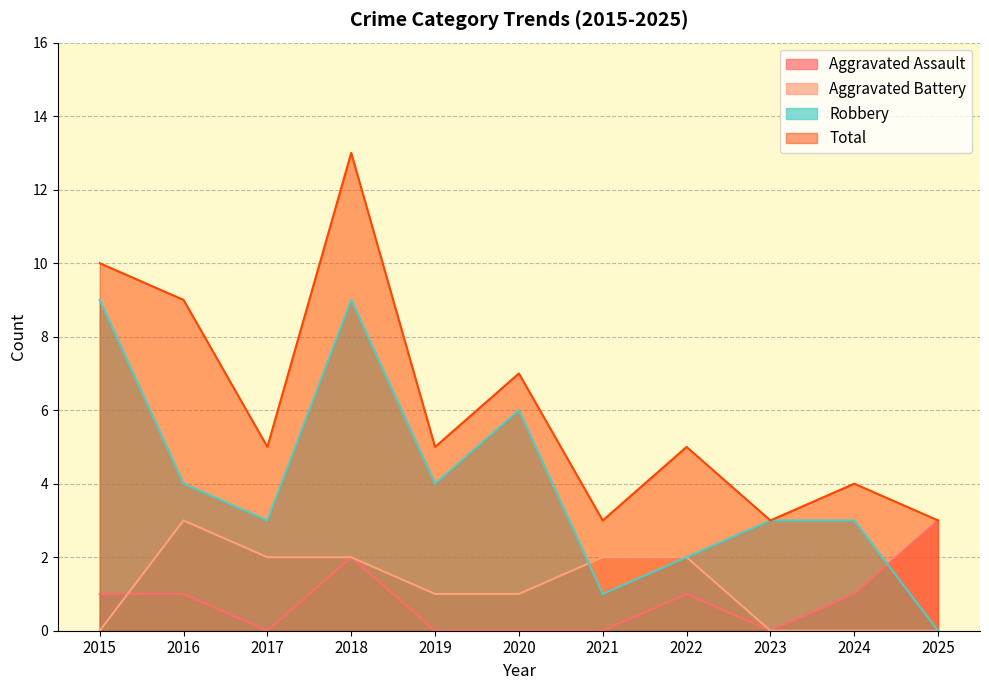

Which series has the largest range (max minus min)?

Total